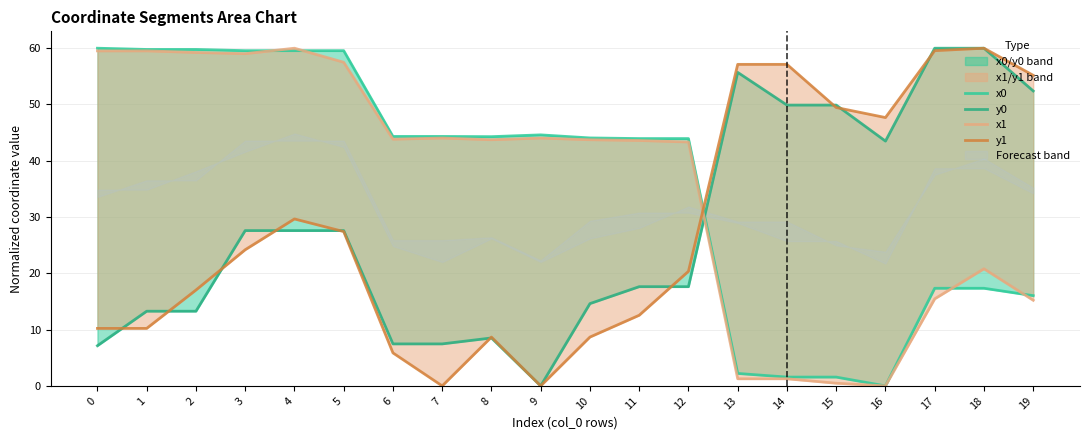

True or false: y1 and x0 cross at least once.

True